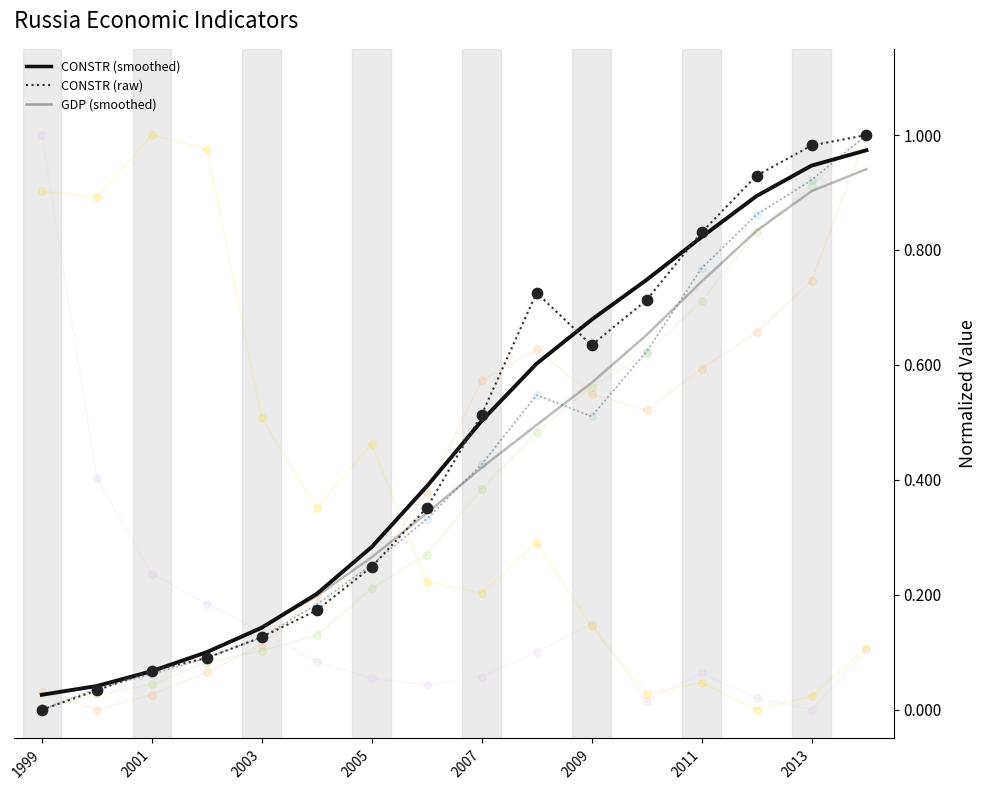

Which series reaches the maximum Y coordinate?

CONSTR_bln_rub_fix (raw)